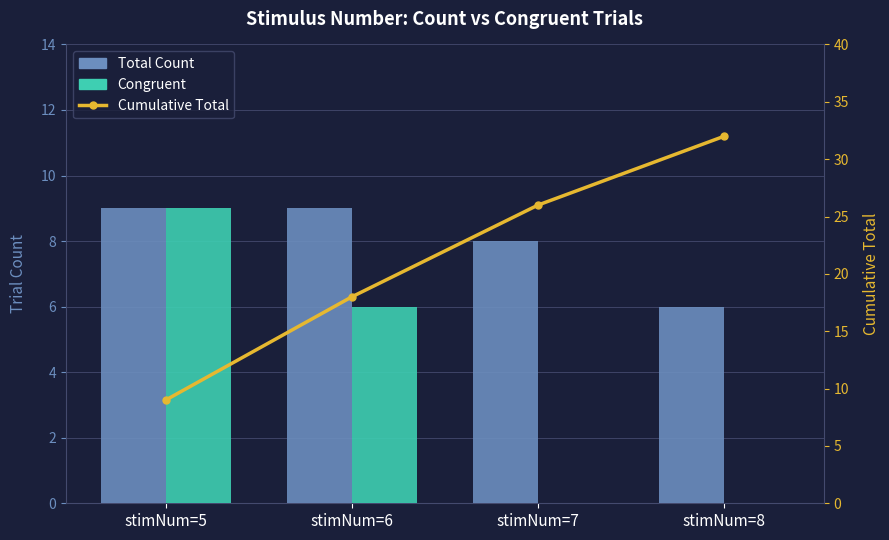

Does the chart contain any negative values?

No